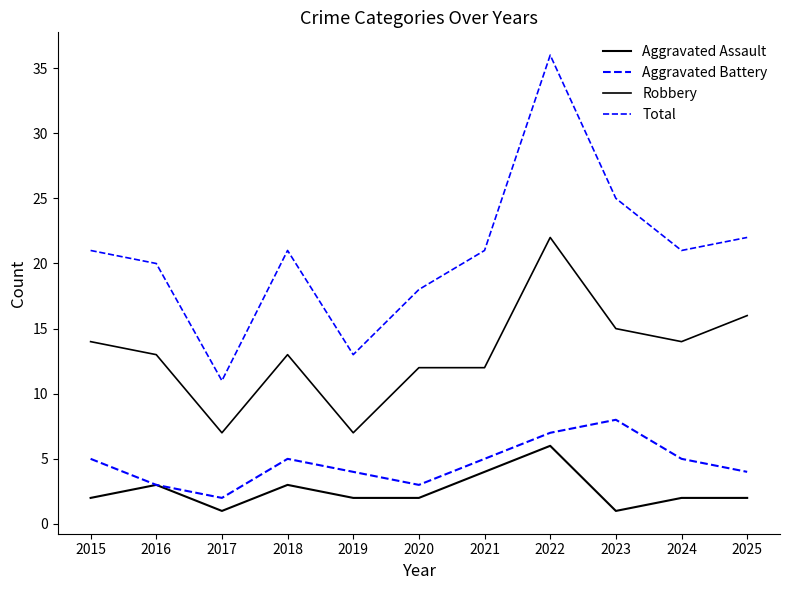

True or false: Aggravated Battery and Total intersect in this chart.

False